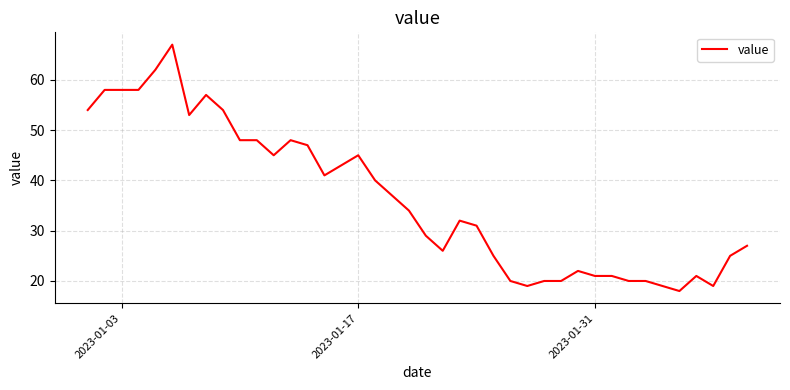

What is the maximum value shown in the chart?

67